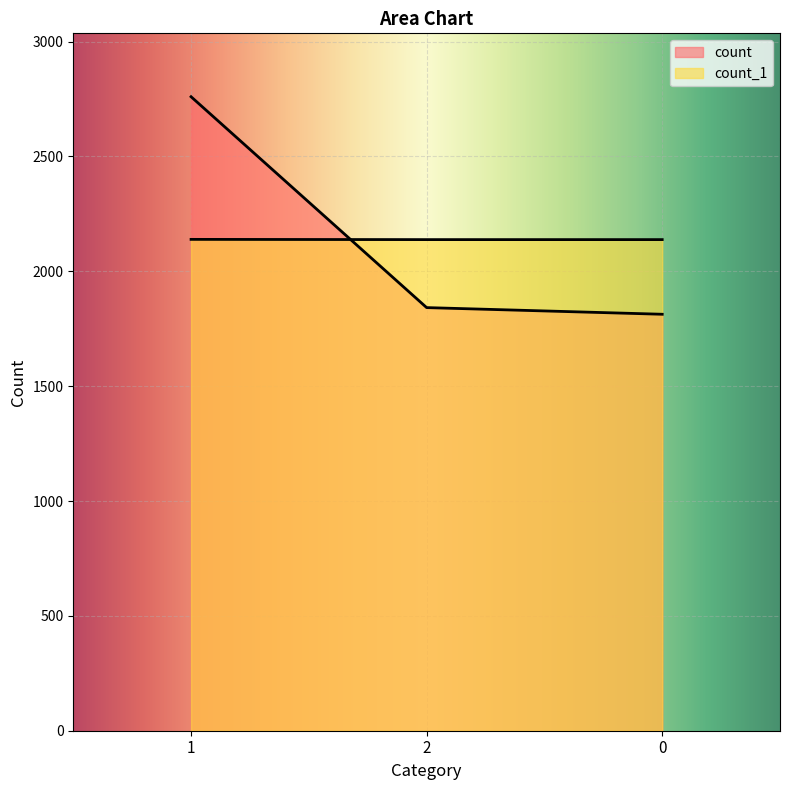

What is the average value of the count_1 series?

2138